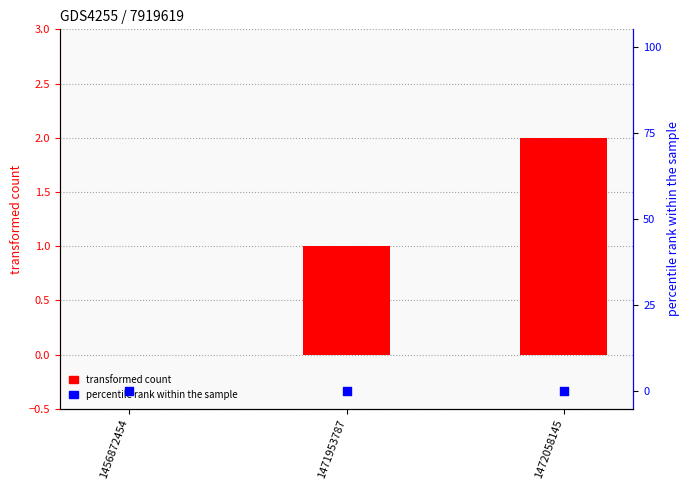

At which category is the sum across all series the highest?

1472058145